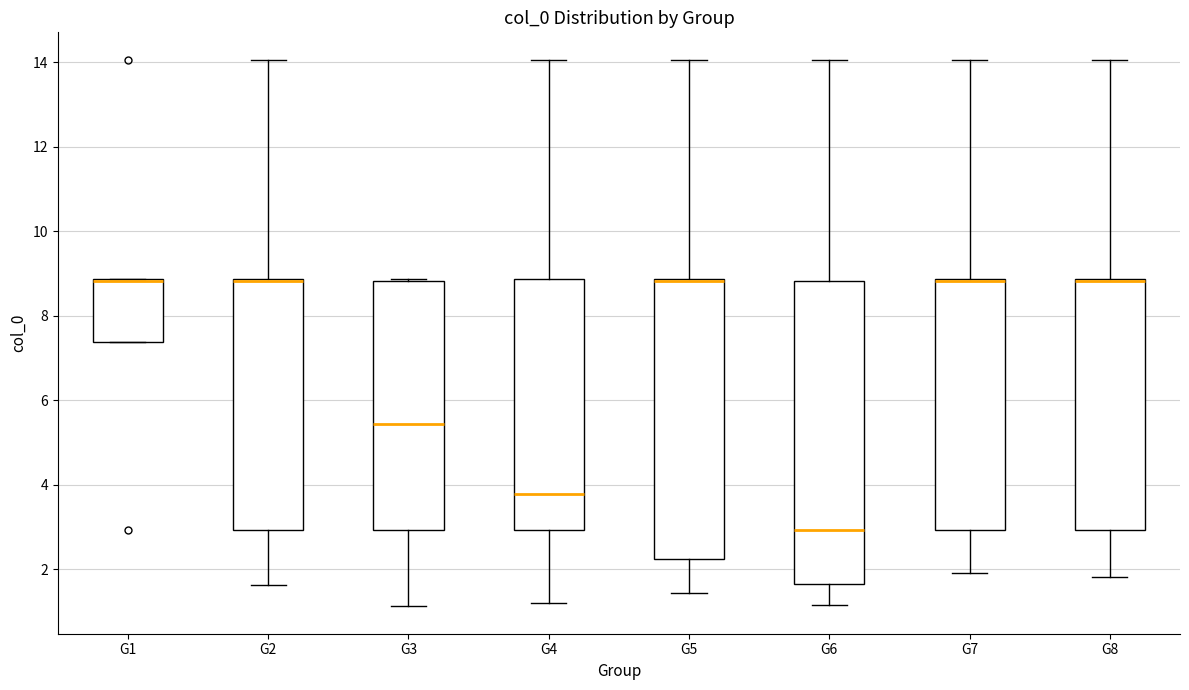

Where does the median line of the box for G6 sit on the y-axis? The values are not printed on the chart, so give them approximately, as read against the axis.

3.0